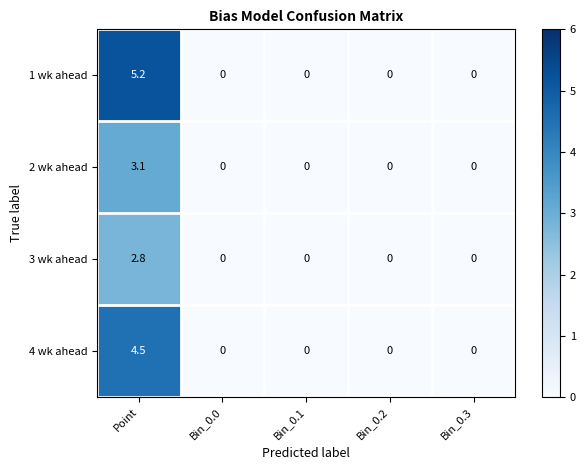

The value of 2 wk ahead at Bin_0.1 is 0.0. True or false?

True